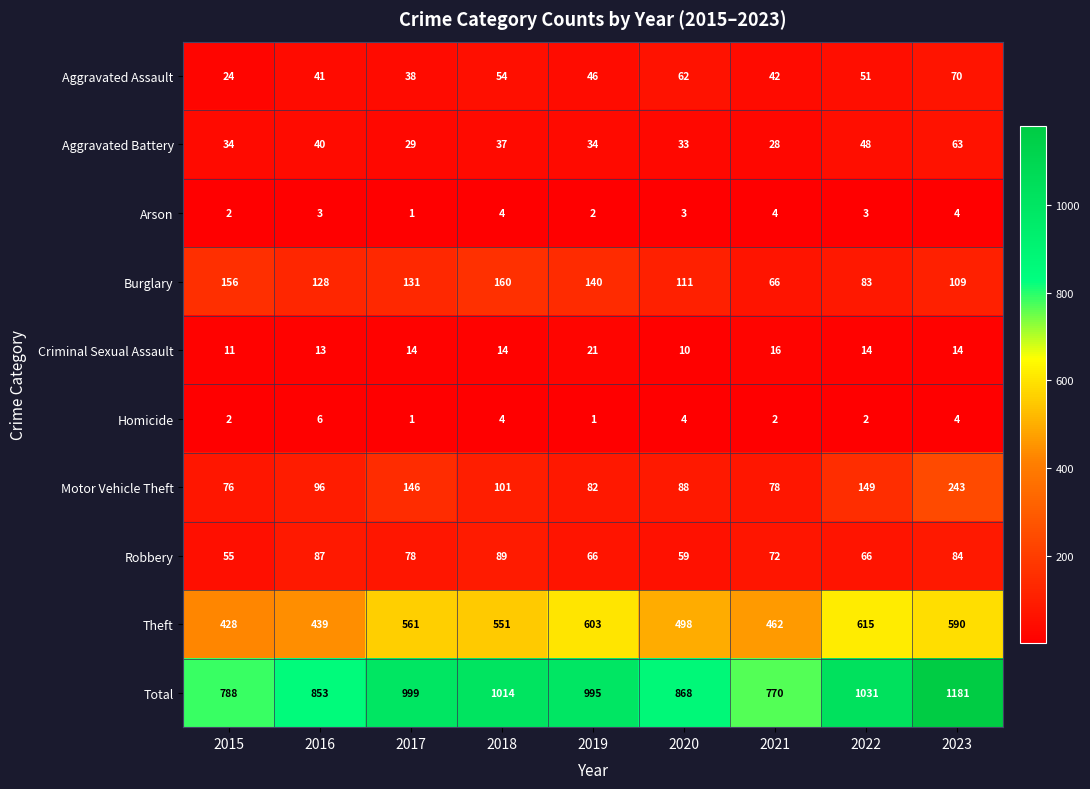

True or false: Total has a value of 1014 at 2018.

True